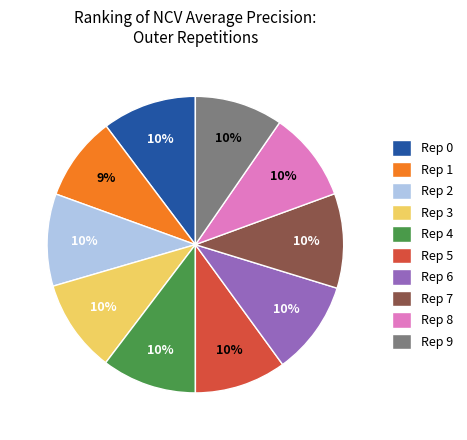

Do Rep 2 and Rep 7 together represent more than half of the pie?

No